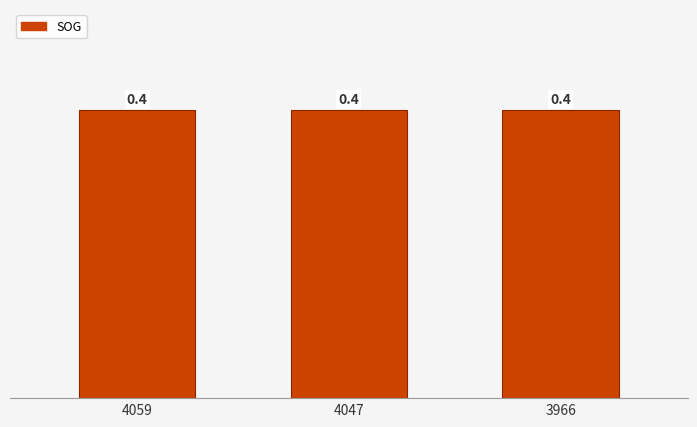

At which category is the sum across all series the highest?

4059